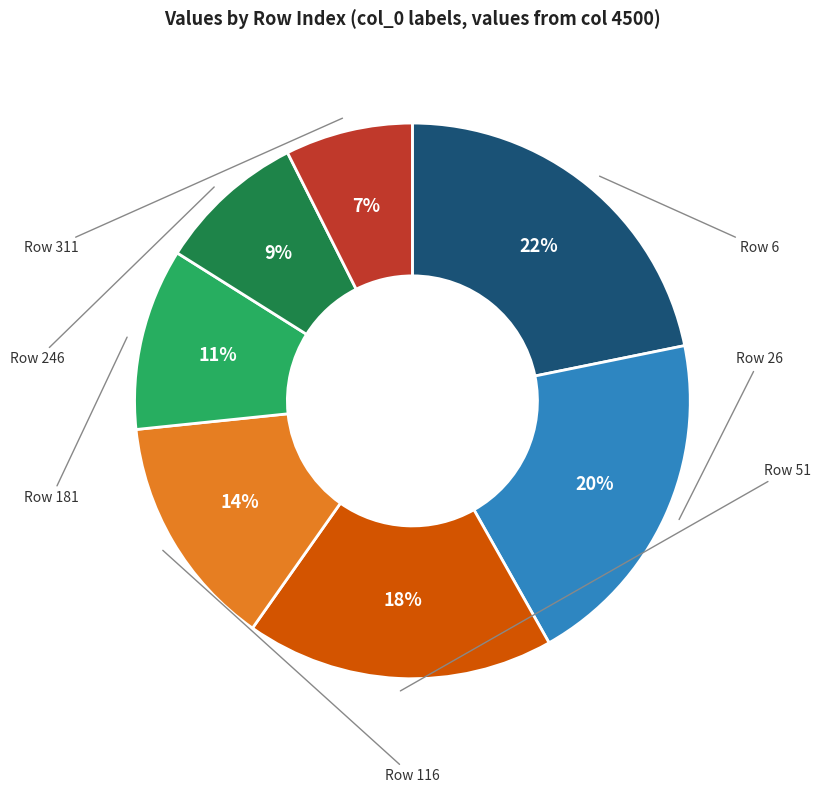

Is there a majority slice in this chart?

No